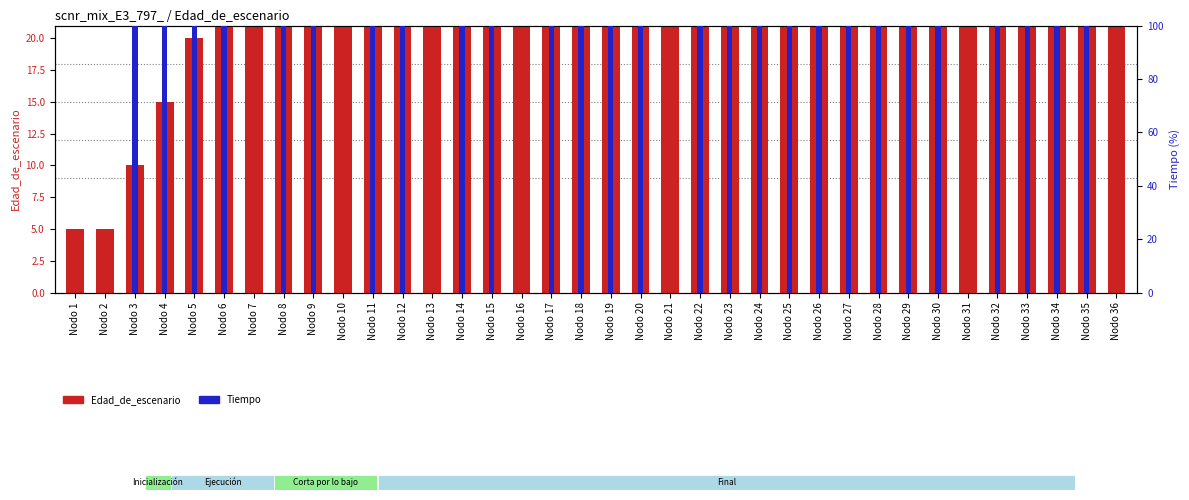

Which series has the largest range (max minus min)?

Edad_de_escenario